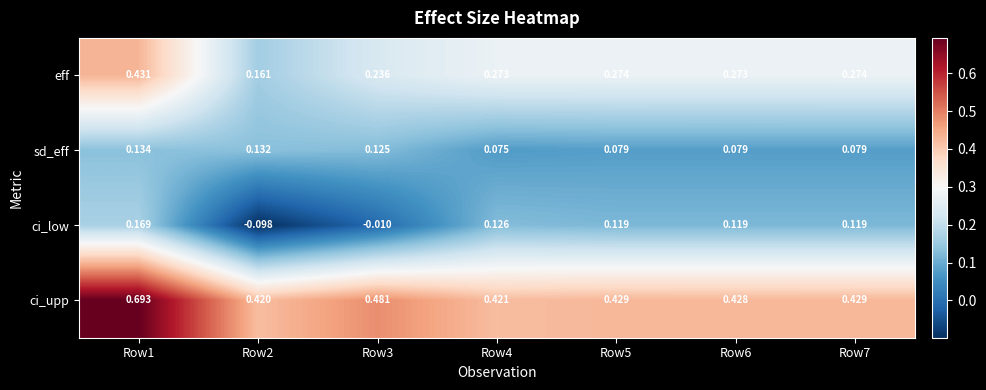

Which series has the widest spread of values?

ci_upp